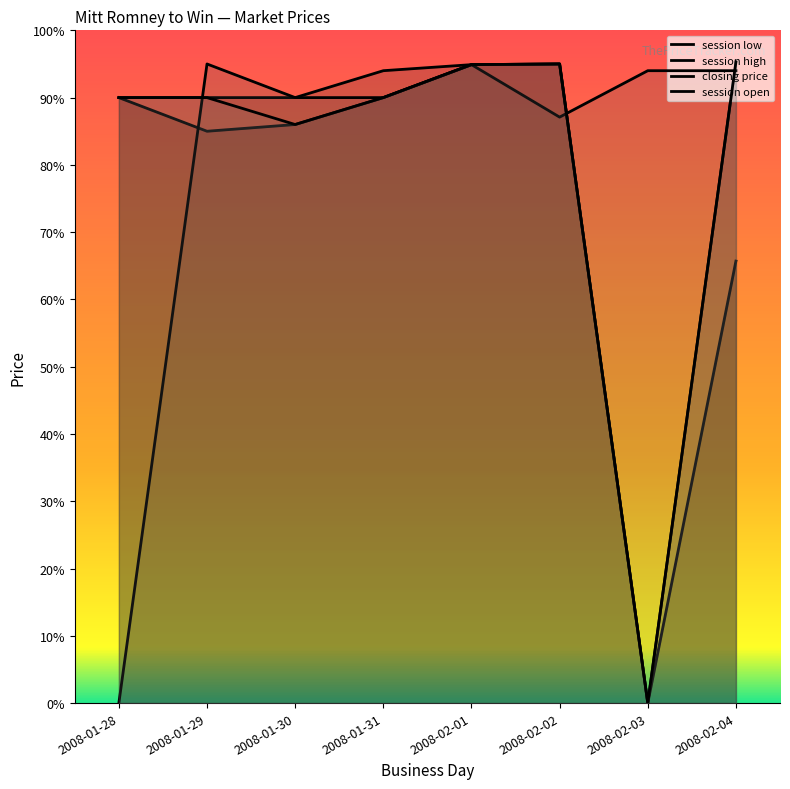

At which category does the chart reach its peak across all series?

2008-02-04